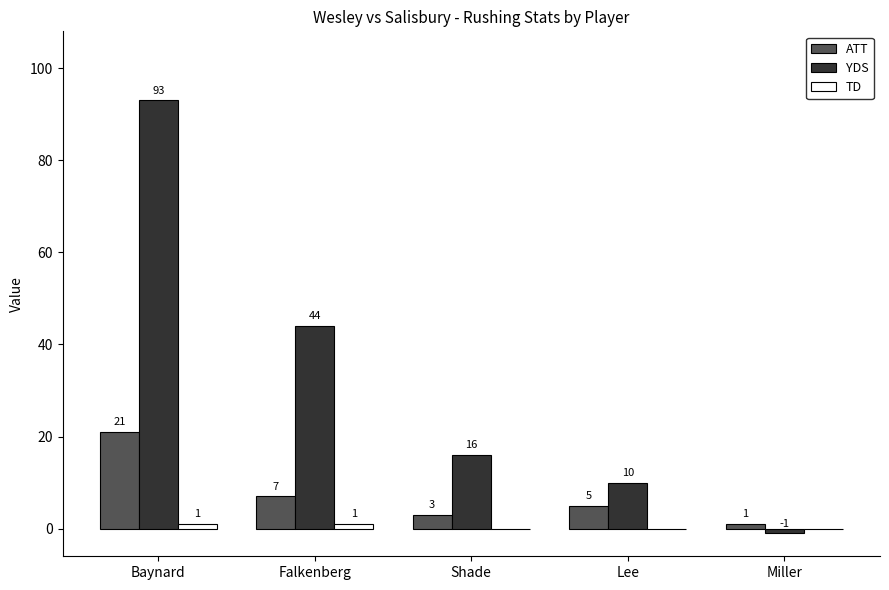

What is the maximum value for YDS?

93